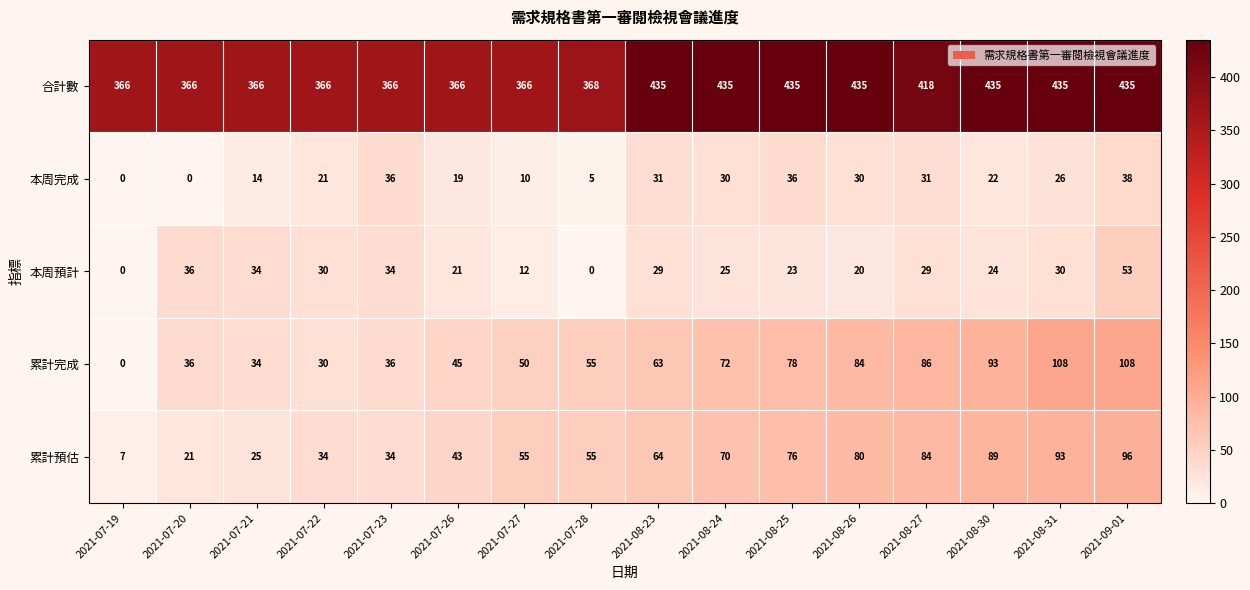

The 本周完成 series shows 6 at 2021-07-26. True or false?

False